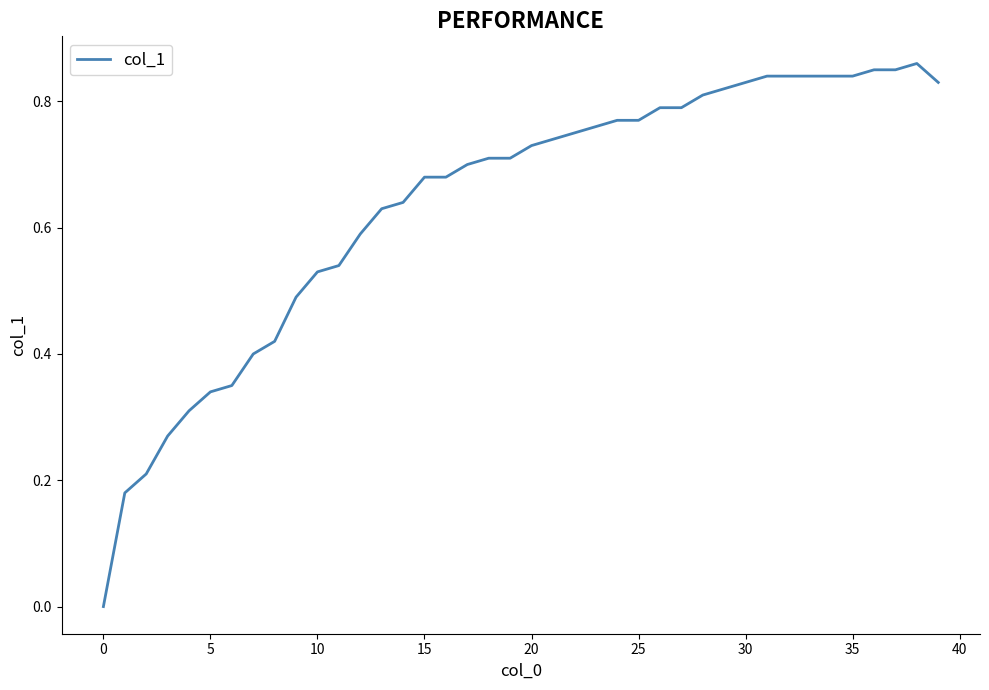

Which has a higher value, 15 or 35?

35